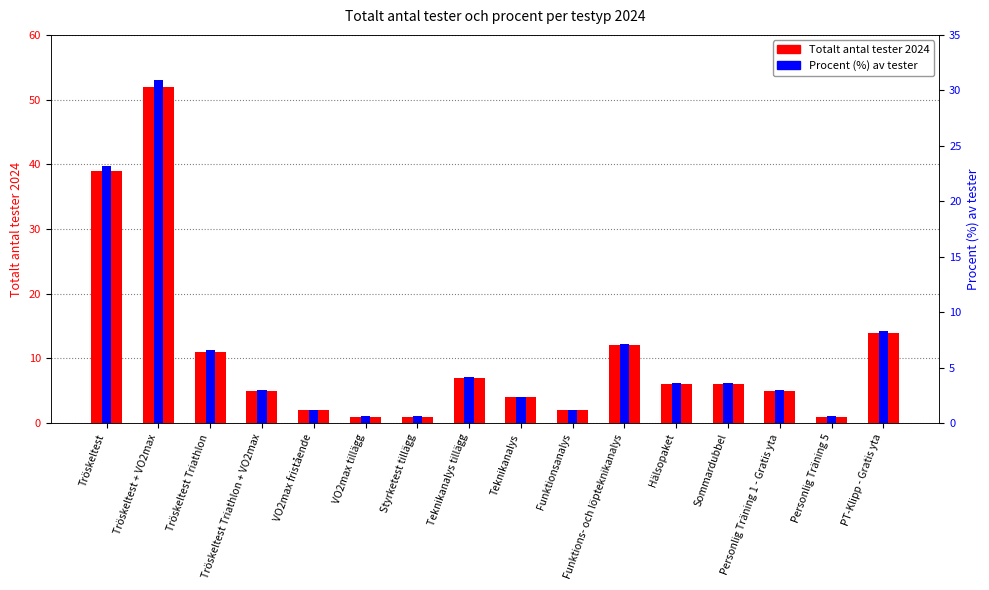

The value of Procent (%) av tester at PT-Klipp - Gratis yta is 2.4. True or false?

False